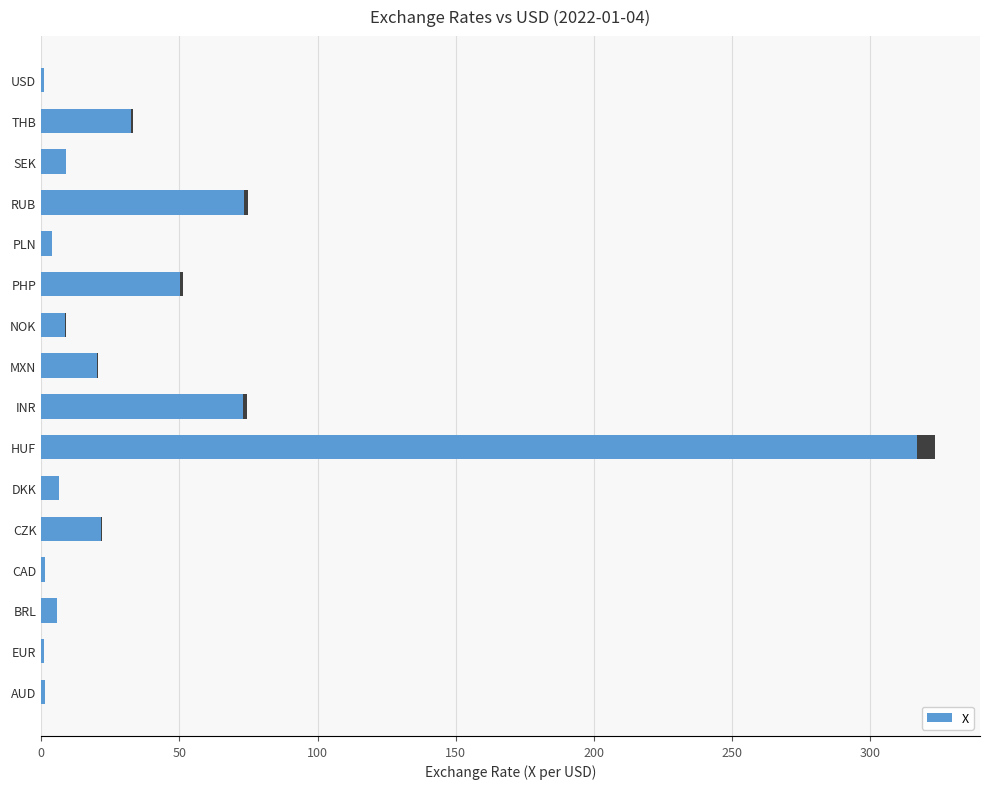

Does the chart contain any negative values?

No